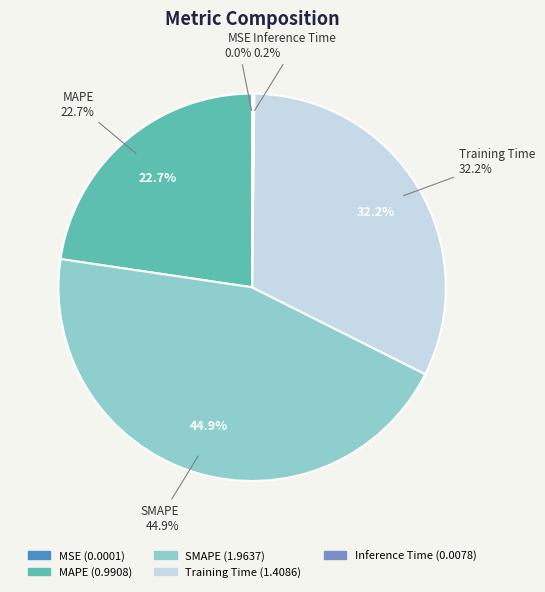

Is it true that Inference Time is 0% of the pie?

True